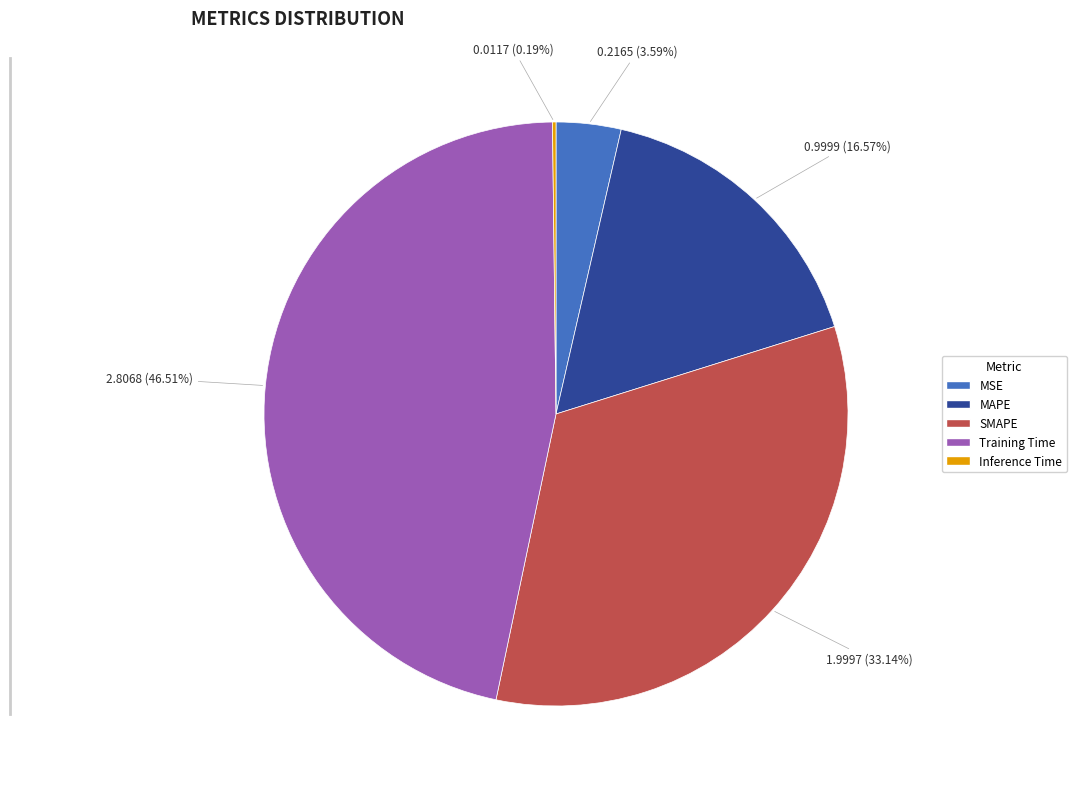

Is MSE the majority of the pie?

No